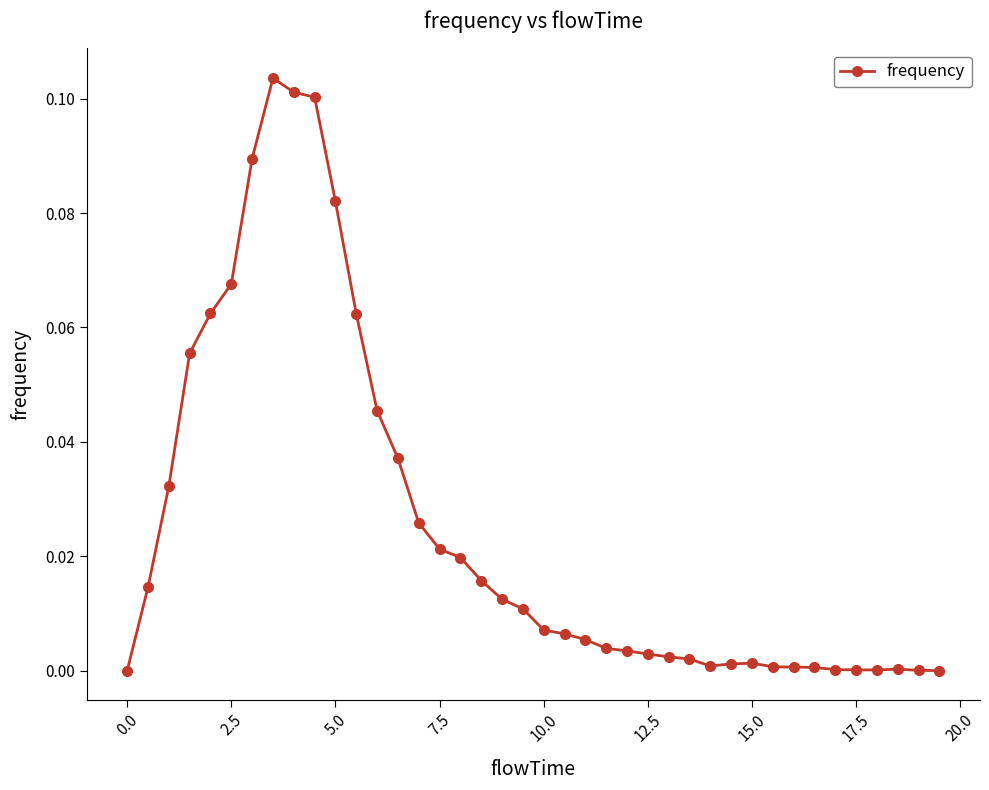

What is the sum of all values?

1.0